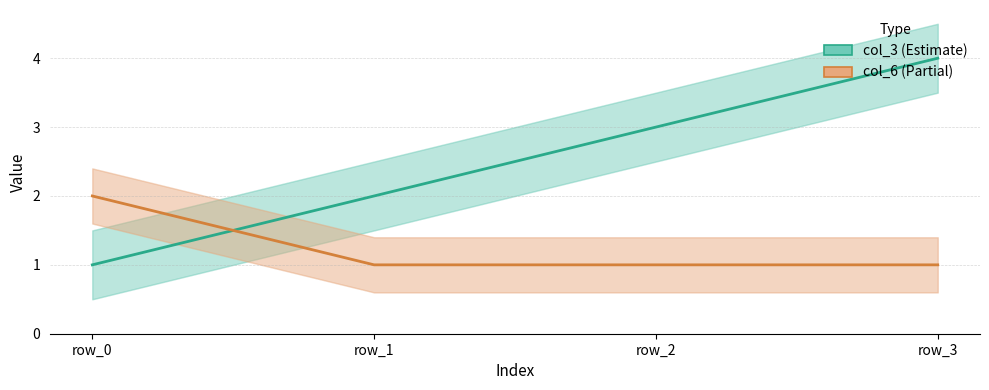

How many col_3 (Estimate) values are between 2 and 4?

3